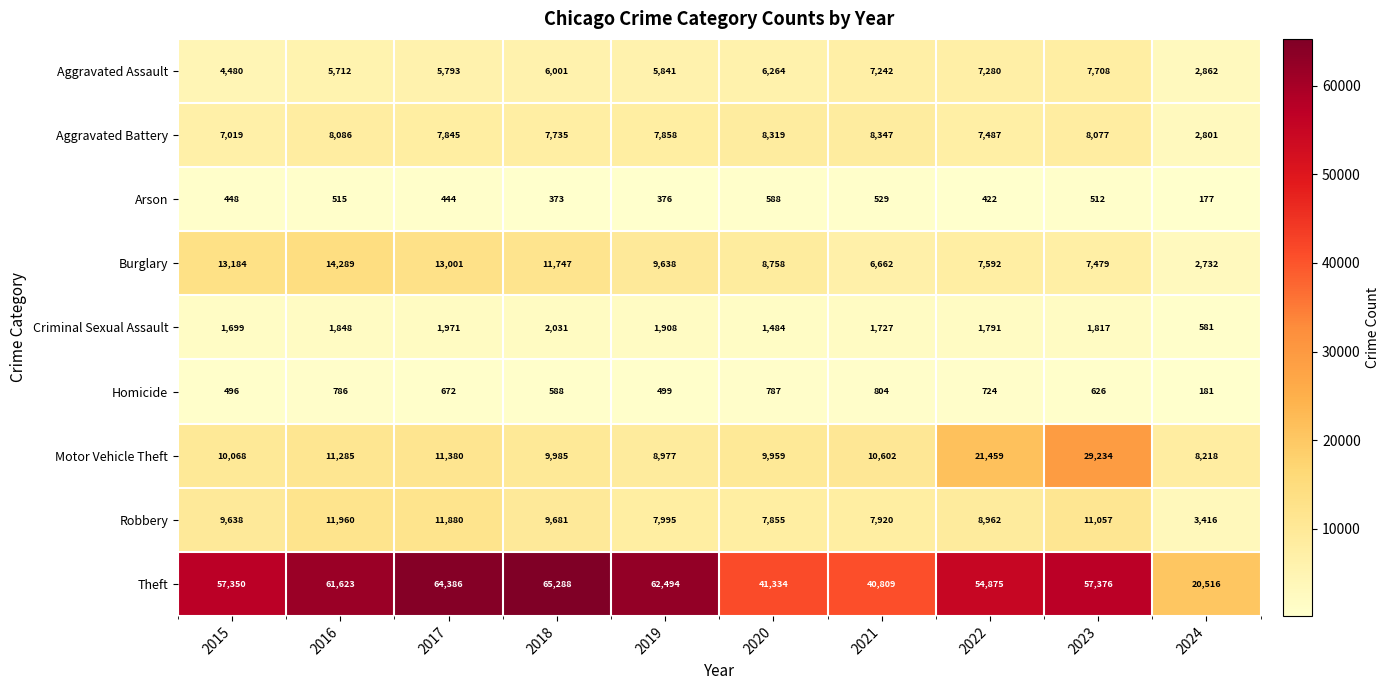

What is the difference between the Robbery values at 2016 and 2021?

4040